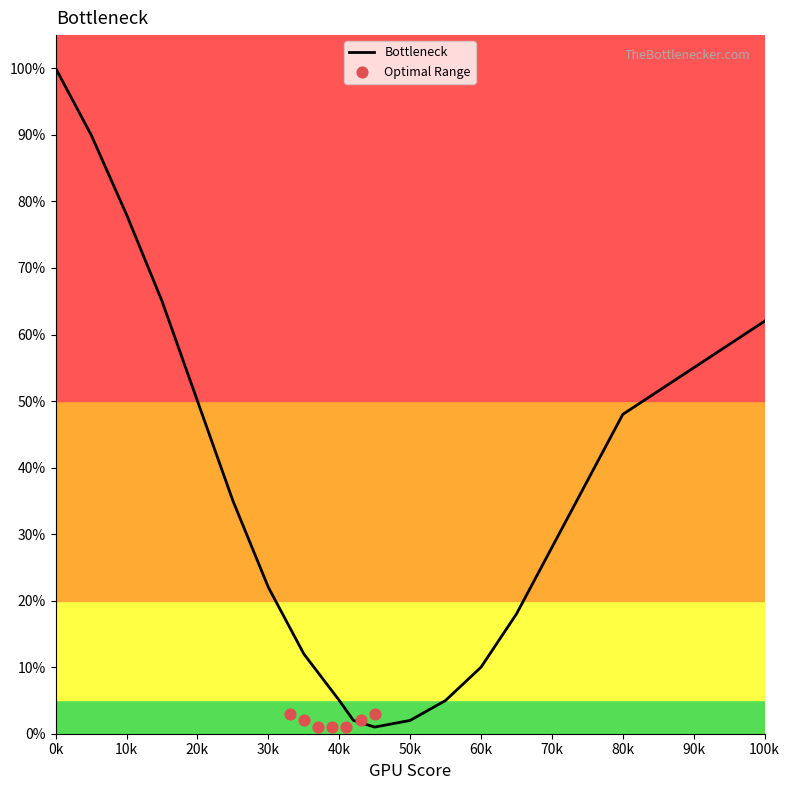

What is the maximum value for Bottleneck?

100